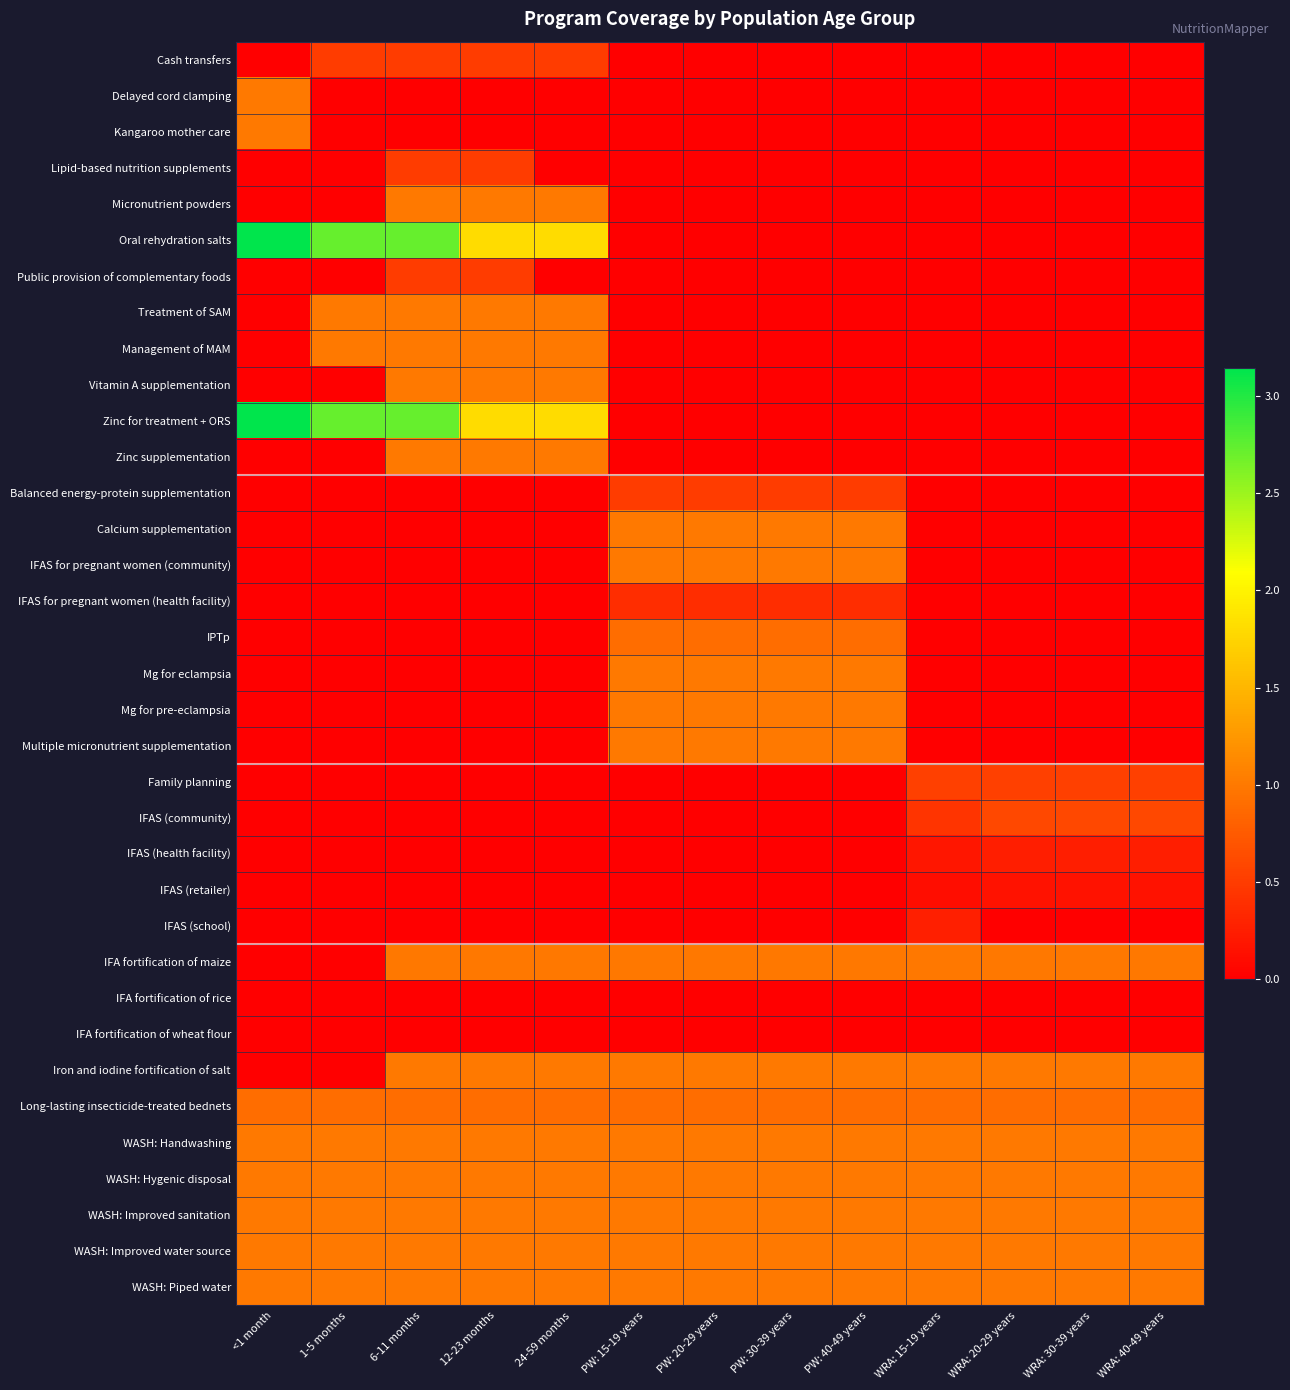

What is the total value across all series at PW: 30-39 years?

14.7